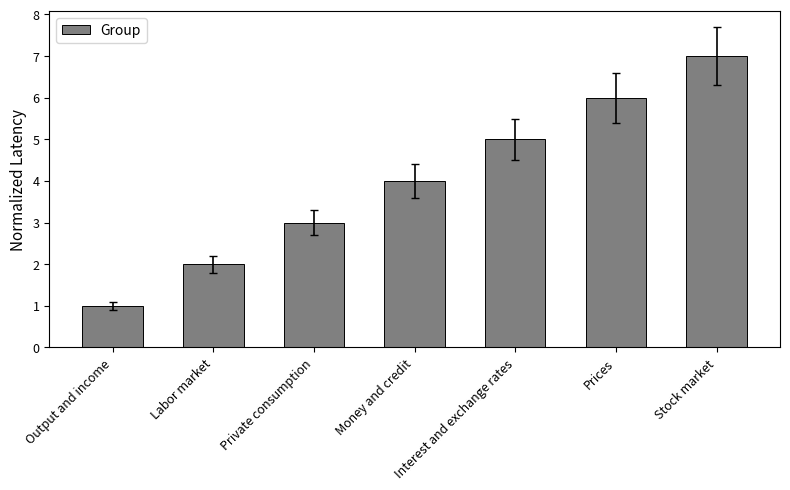

How many bars are there in total?

7